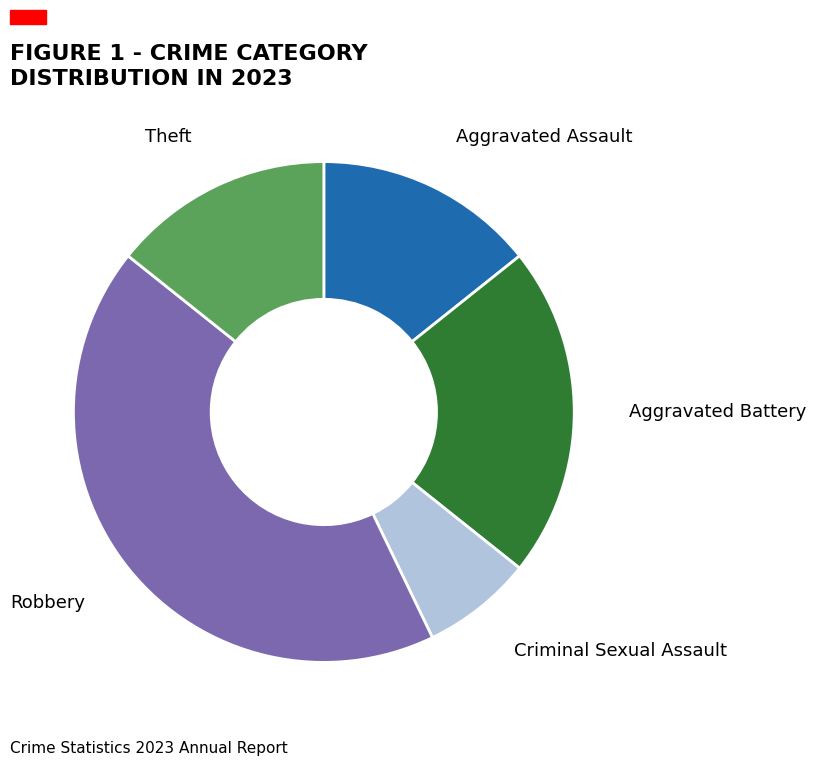

Is the sum of Theft and Robbery greater than half?

Yes